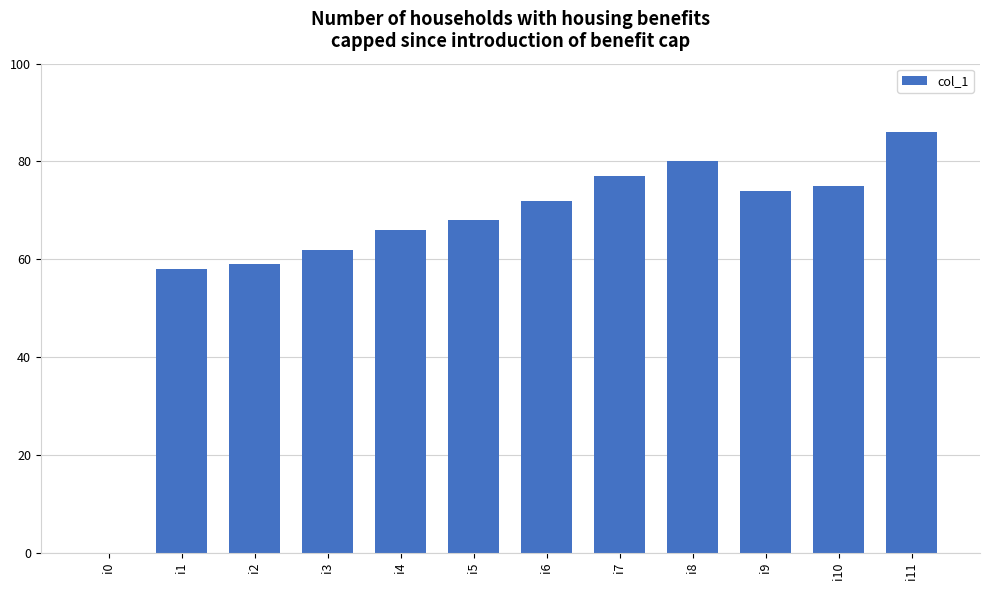

Where is the data nearest to the value 43?

i1